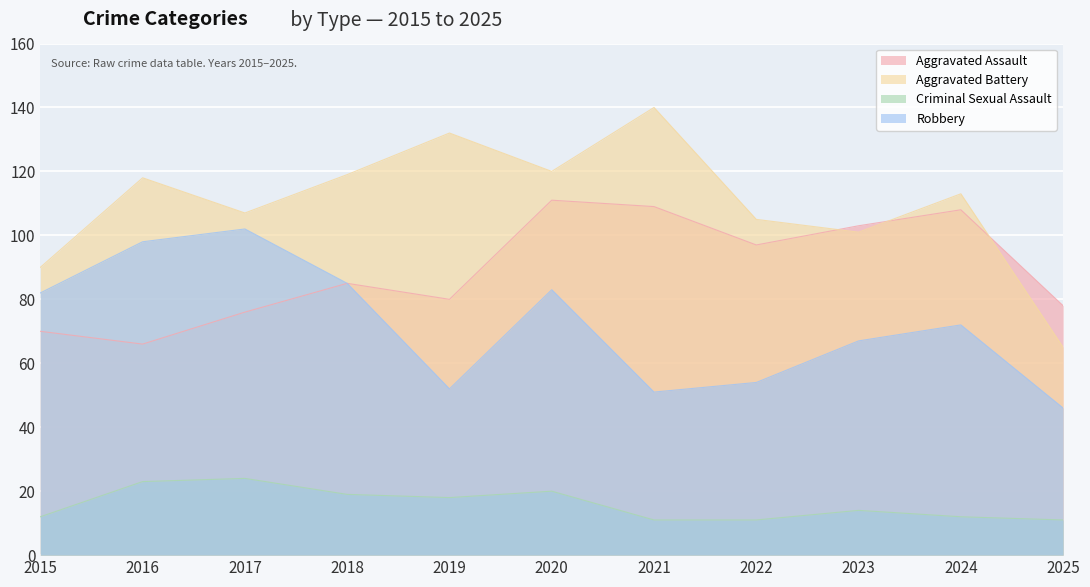

What are all the series names shown in the legend?

Aggravated Assault, Aggravated Battery, Criminal Sexual Assault, Robbery